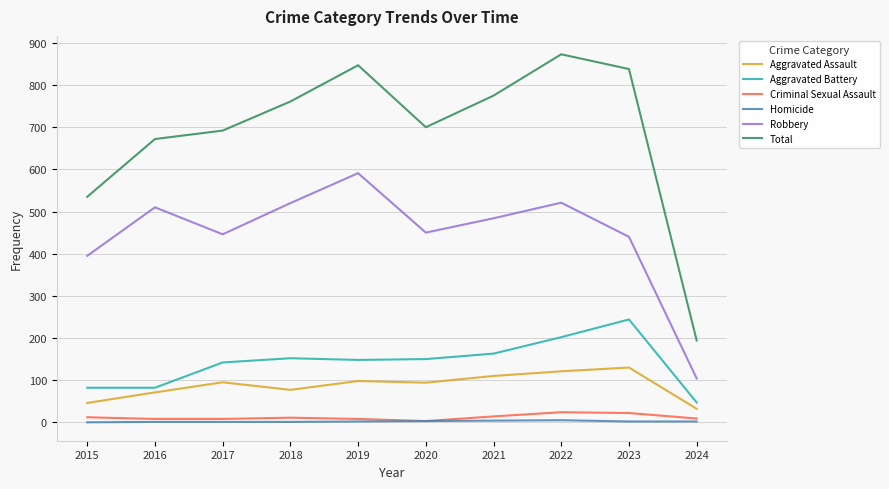

At which label is Robbery closest to 347?

2015